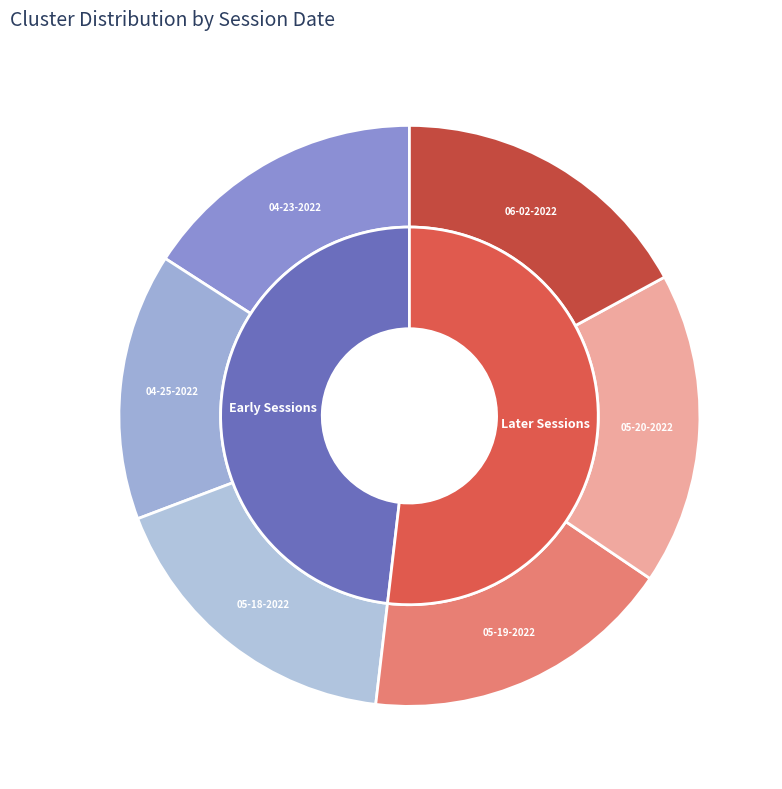

To the nearest percent, what is the difference between the kryssia 04-23-2022.mat and kryssia 05-18-2022.mat slice percentages?

2%